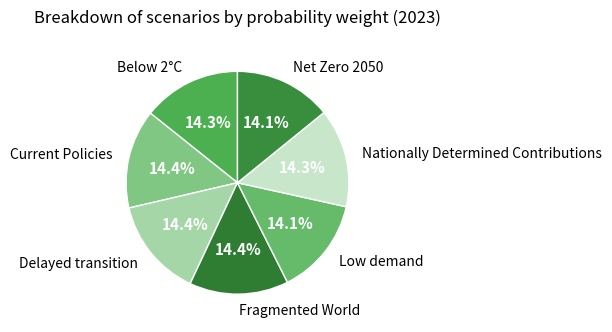

Does any single category account for the majority?

No